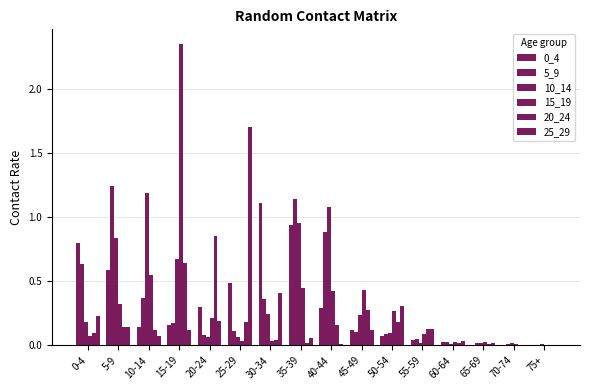

How many groups of bars are there?

16